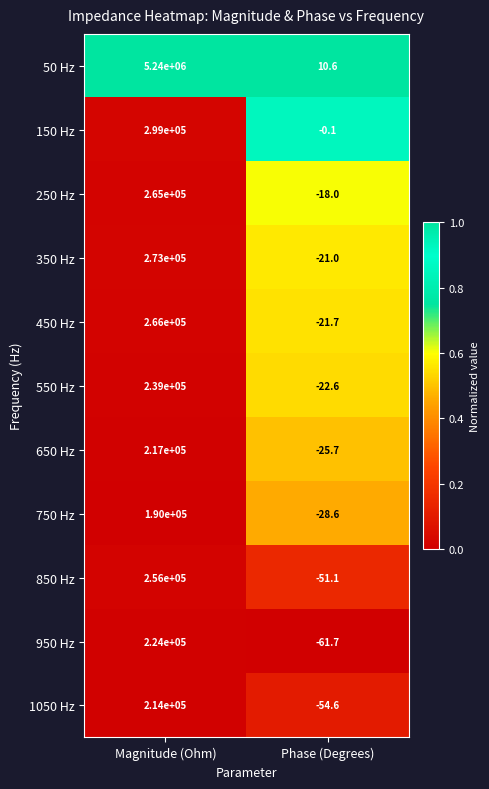

Which series has the widest spread of values?

50 Hz